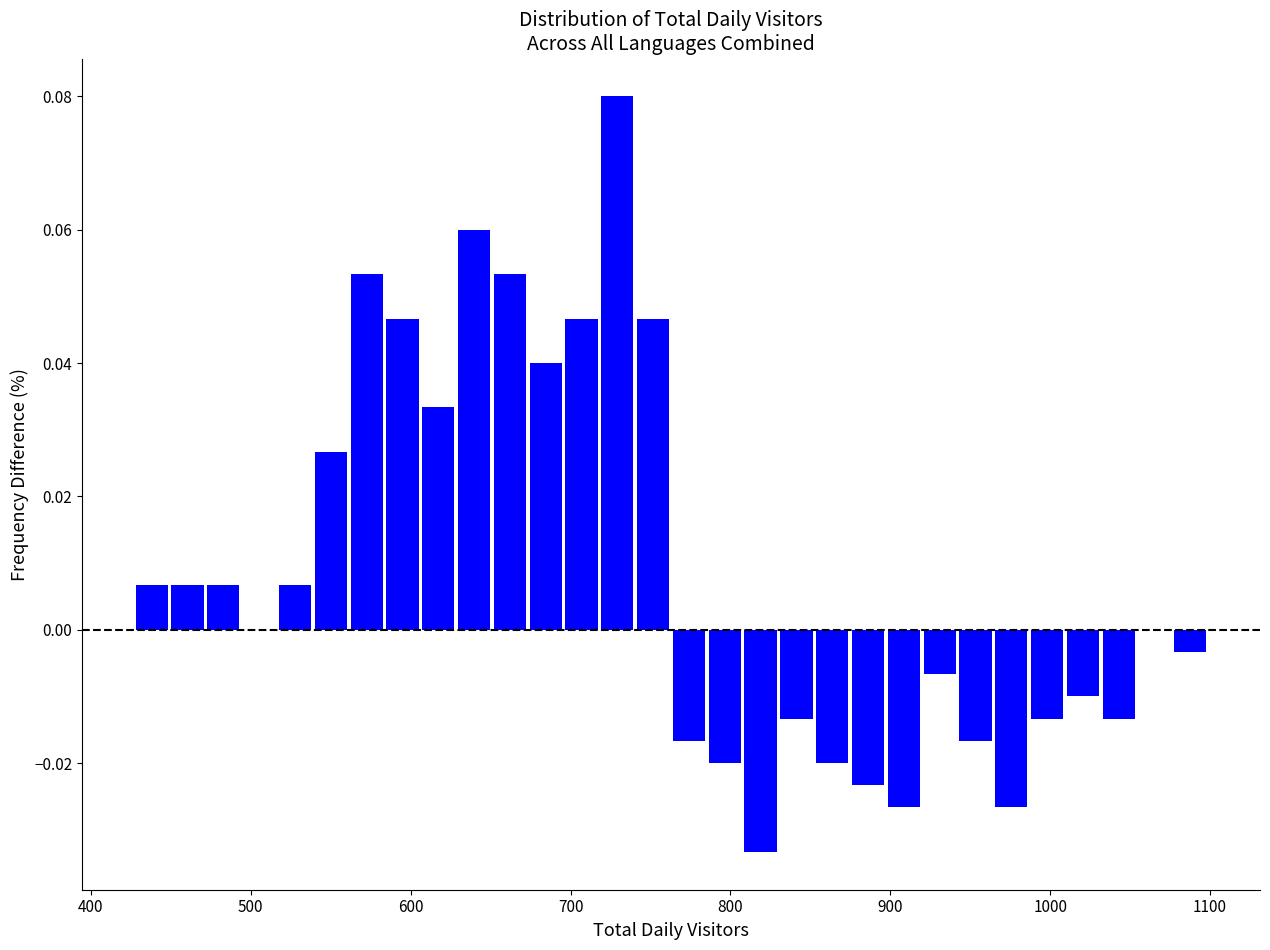

Read against the x-axis, roughly where is the centre of the tallest bar?

730